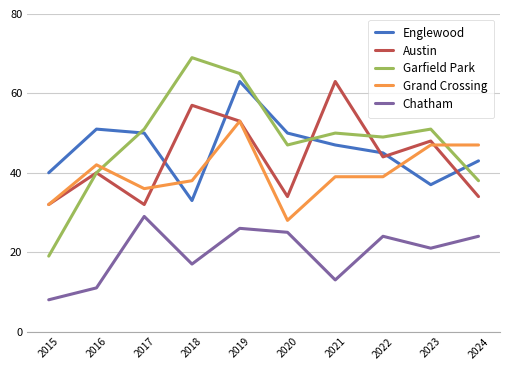

Between 2015 and 2020, which series saw the biggest shift?

Garfield Park